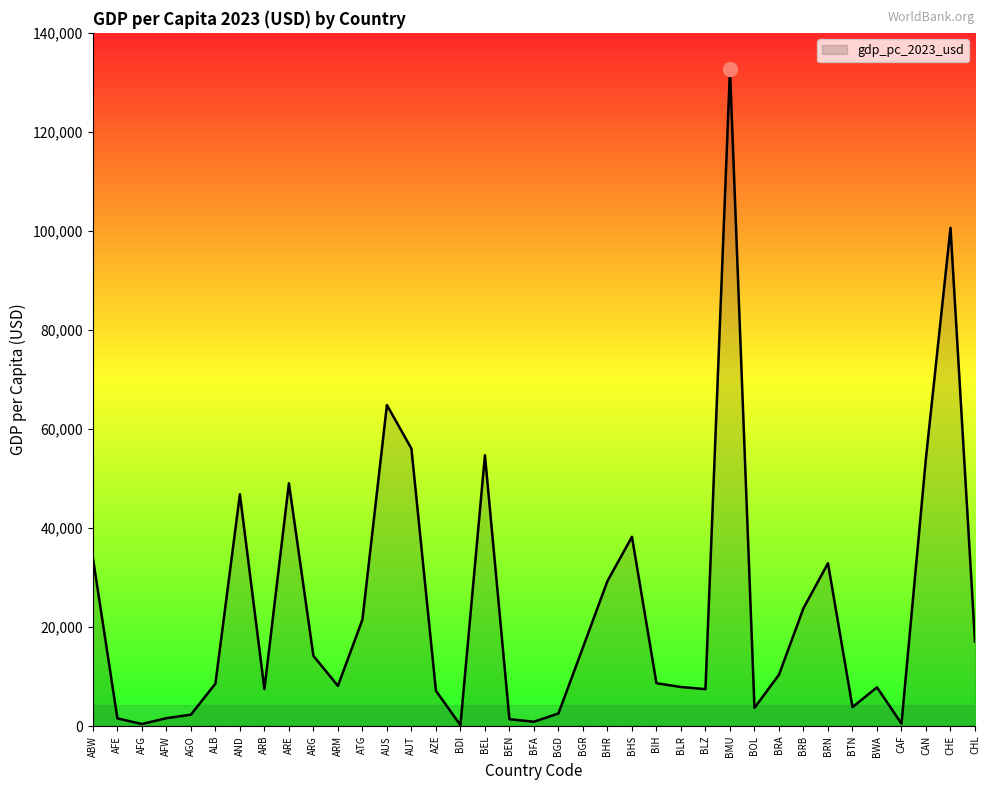

The value at ATG is 10518.6. True or false?

False